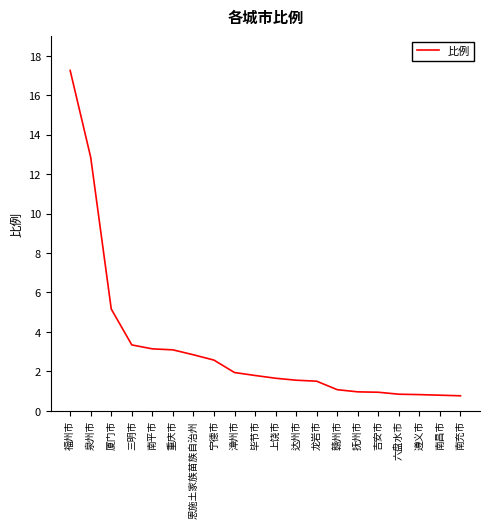

What position from the right is 遵义市?

3